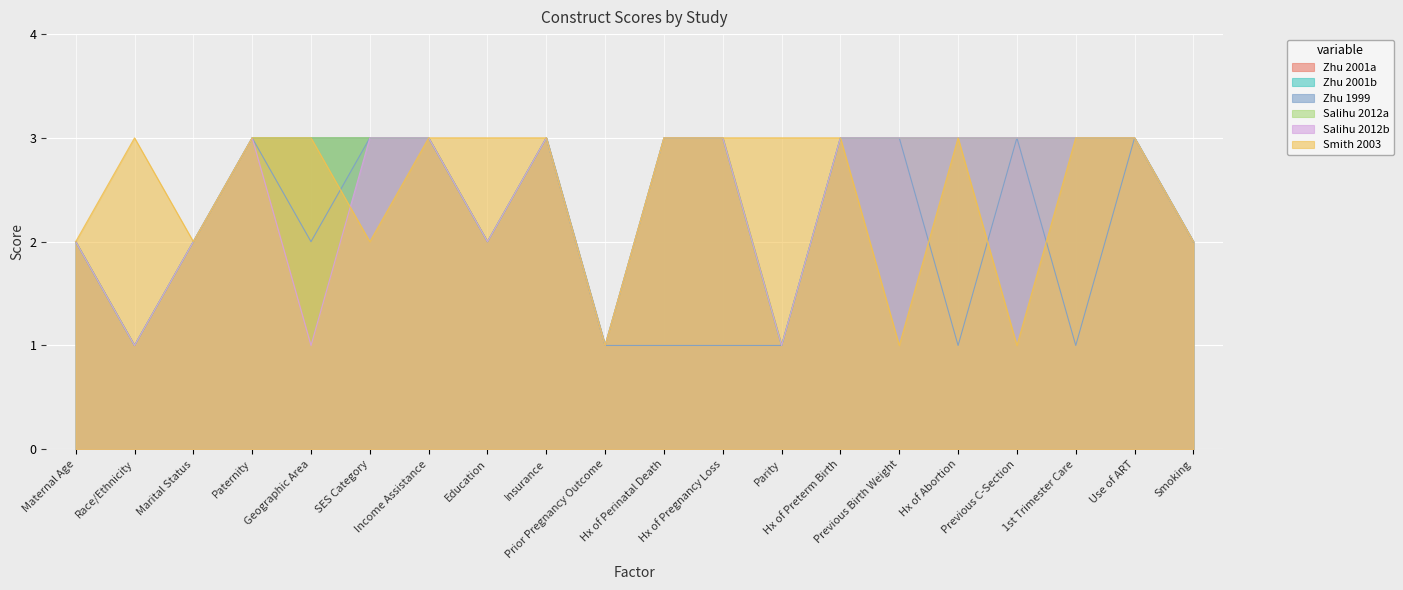

What is the sum of all Smith 2003 values?

50